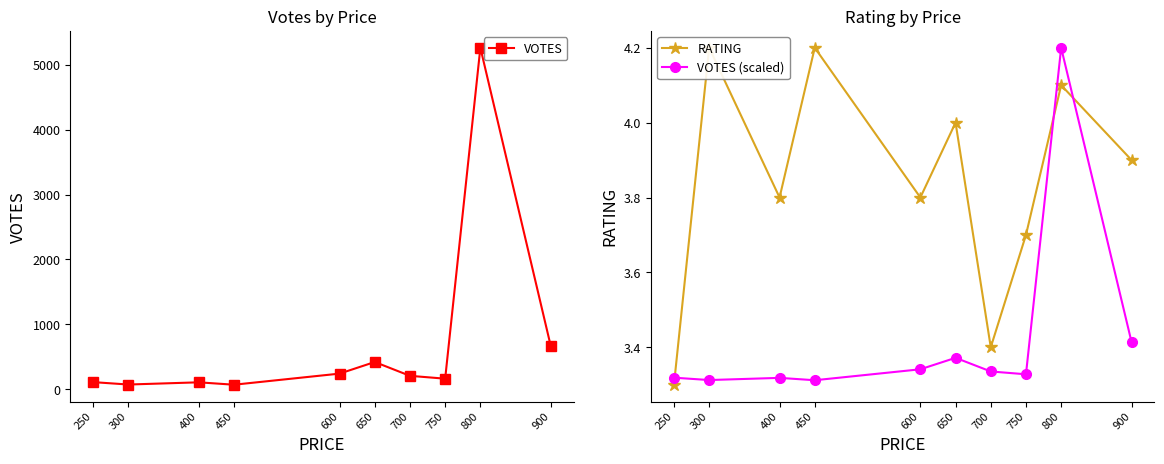

How many lines are shown in the chart?

3